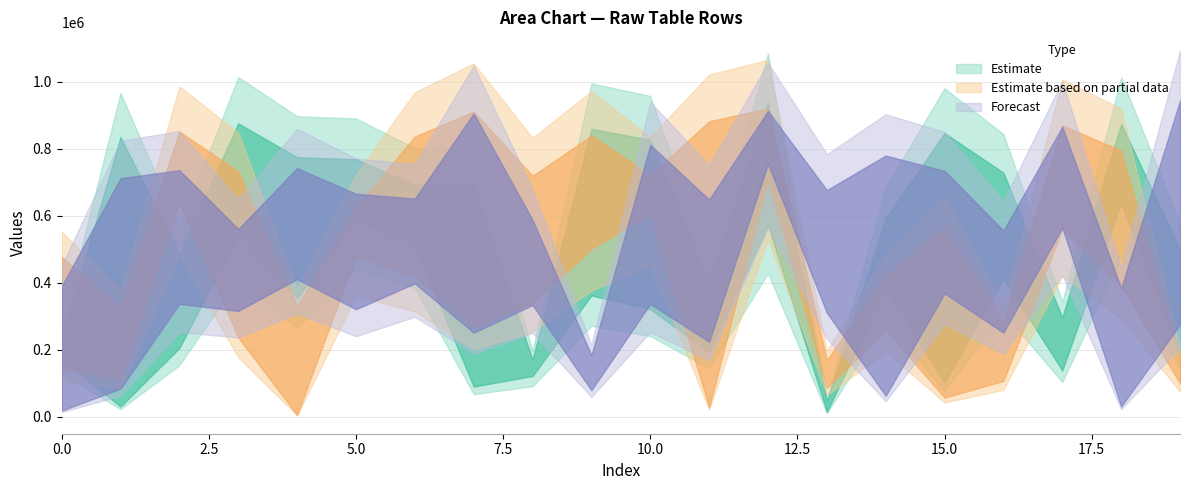

Is the value of Row 1 at 1 greater than the value of Row 5 at 10?

No